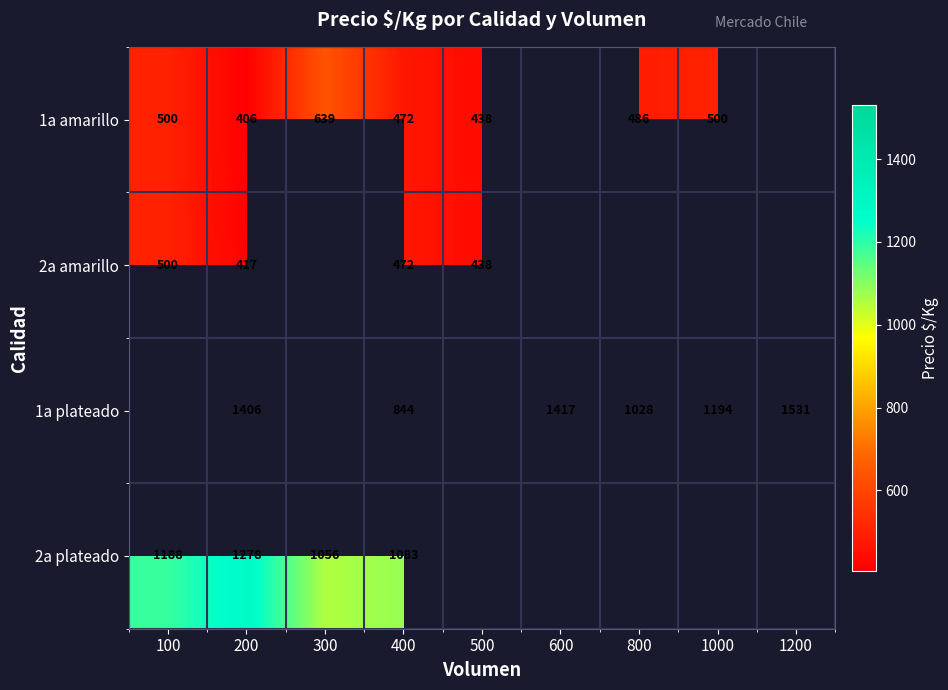

Is it true that 1a plateado equals 750.9 at 1200?

False